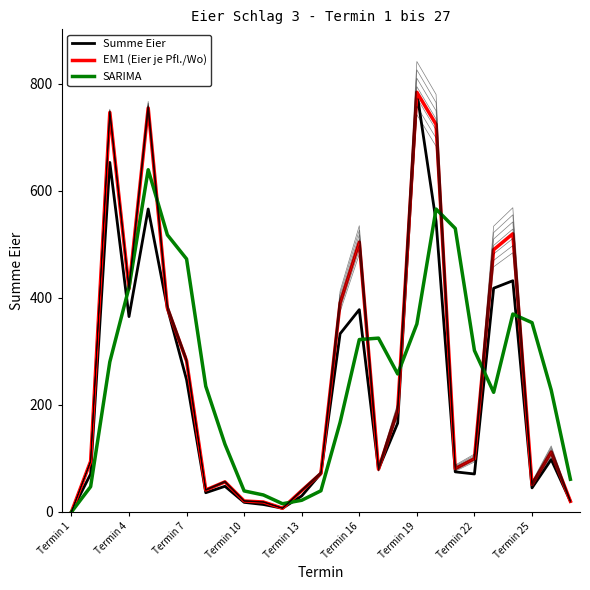

Rank the series by their maximum value, from lowest to highest.

SARIMA, Summe Eier, EM1 (Eier je Pfl./Wo)